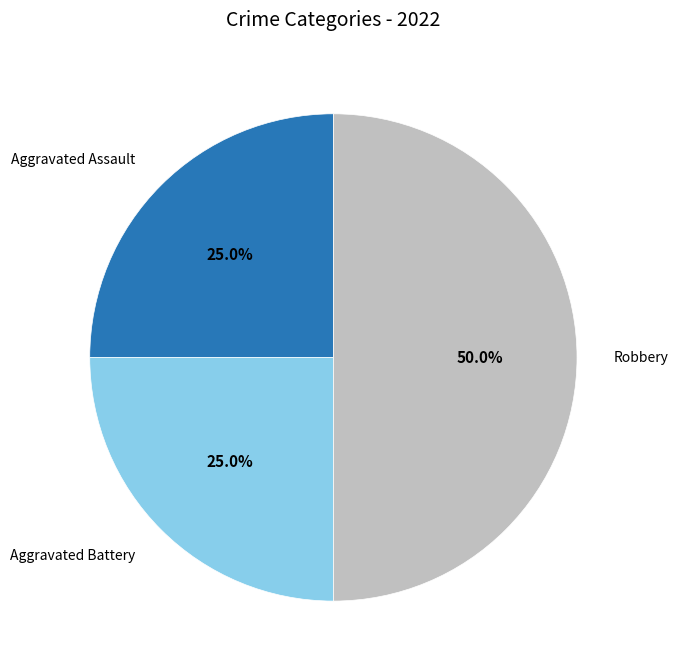

To the nearest percent, what is the average slice percentage?

33%